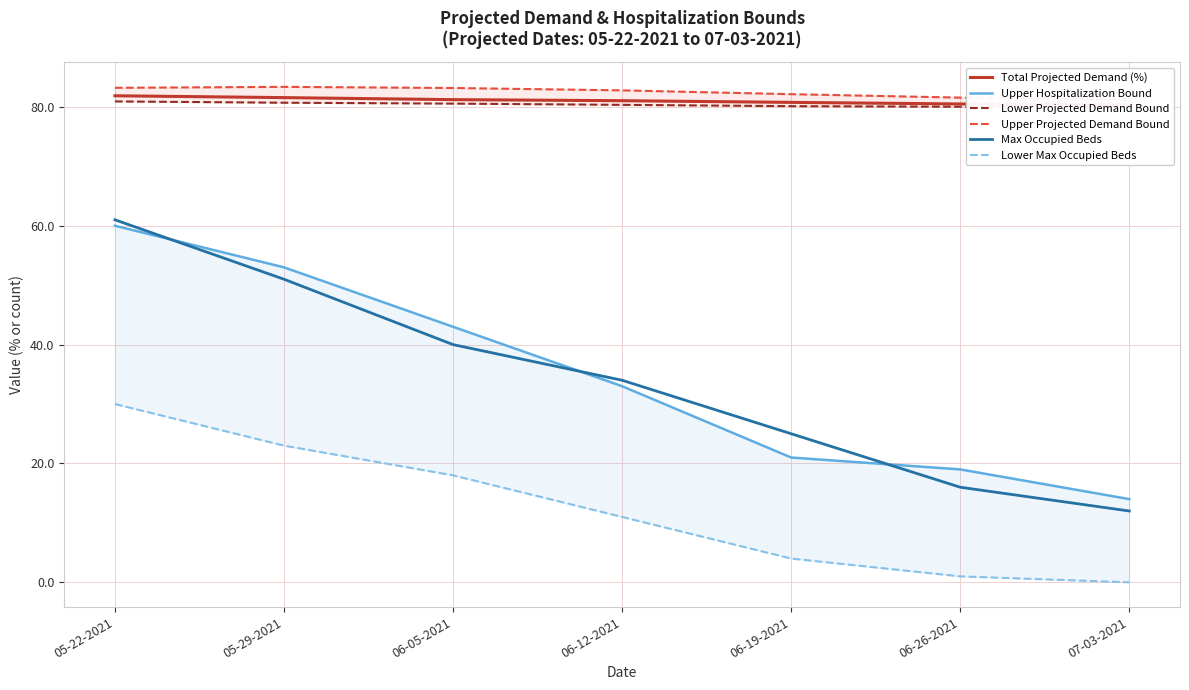

Reading right to left, extract all data points from this chart.

Total Projected Demand (%): 07-03-2021=80.4	06-26-2021=80.5	06-19-2021=80.8	06-12-2021=81.0	06-05-2021=81.2	05-29-2021=81.6	05-22-2021=81.9
Upper Hospitalization Bound: 07-03-2021=14.0	06-26-2021=19.0	06-19-2021=21.0	06-12-2021=33.0	06-05-2021=43.0	05-29-2021=53.0	05-22-2021=60.0
Lower Projected Demand Bound: 07-03-2021=80.0	06-26-2021=80.0	06-19-2021=80.1	06-12-2021=80.3	06-05-2021=80.5	05-29-2021=80.7	05-22-2021=80.9
Upper Projected Demand Bound: 07-03-2021=81.2	06-26-2021=81.6	06-19-2021=82.1	06-12-2021=82.8	06-05-2021=83.2	05-29-2021=83.4	05-22-2021=83.2
Max Occupied Beds: 07-03-2021=12.0	06-26-2021=16.0	06-19-2021=25.0	06-12-2021=34.0	06-05-2021=40.0	05-29-2021=51.0	05-22-2021=61.0
Lower Max Occupied Beds: 07-03-2021=0.0	06-26-2021=1.0	06-19-2021=4.0	06-12-2021=11.0	06-05-2021=18.0	05-29-2021=23.0	05-22-2021=30.0